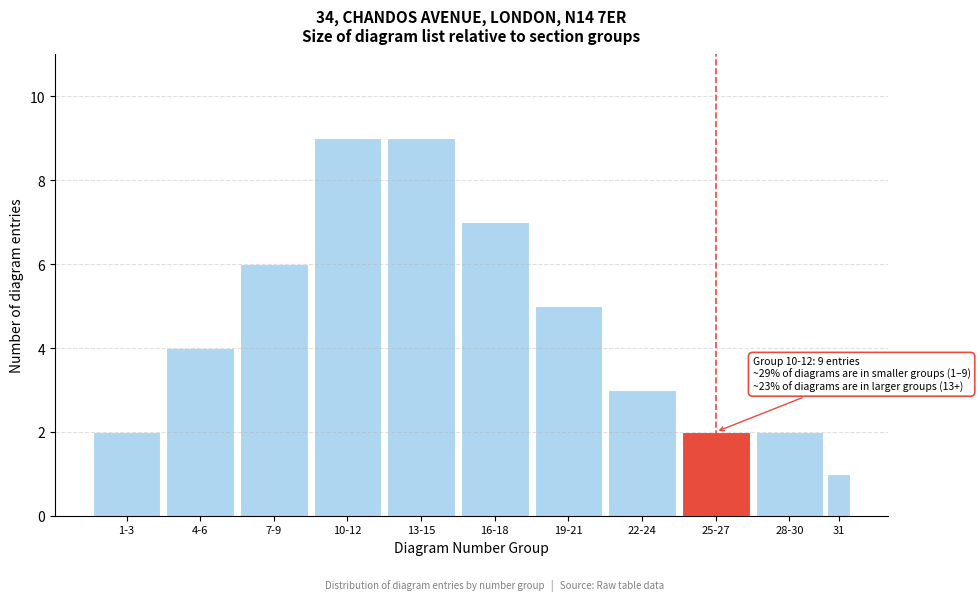

Reading right to left, extract all data points from this chart.

31=1	28-30=2	25-27=2	22-24=3	19-21=5	16-18=7	13-15=9	10-12=9	7-9=6	4-6=4	1-3=2